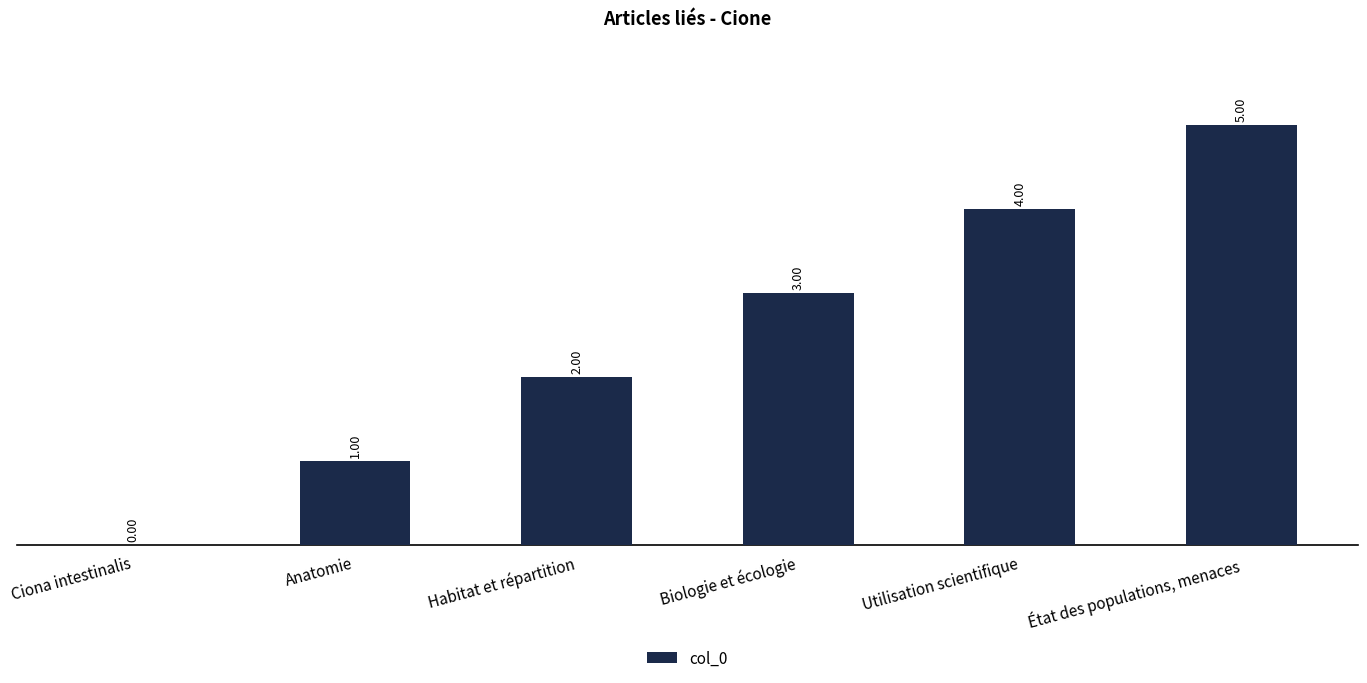

At which category does the chart reach its peak across all series?

État des populations, menaces